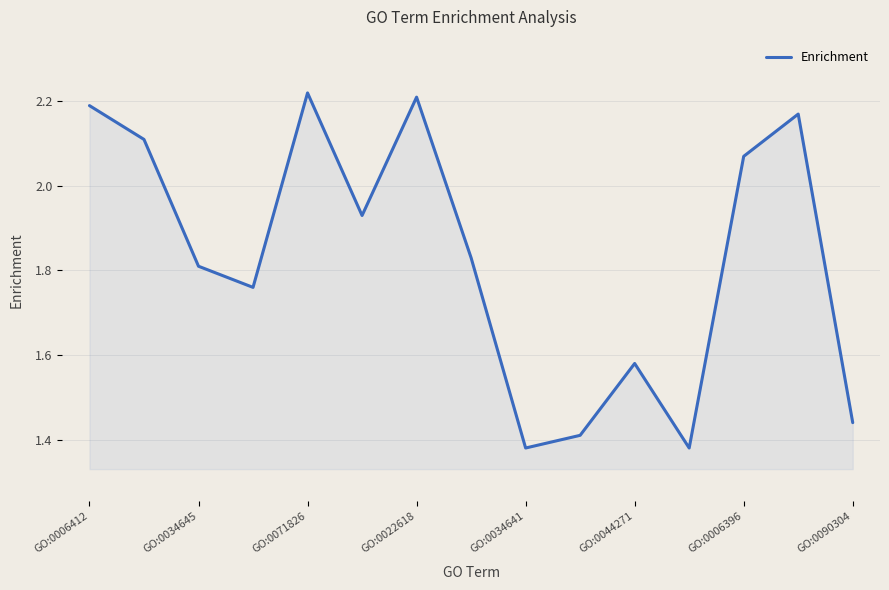

How many lines are shown in the chart?

1